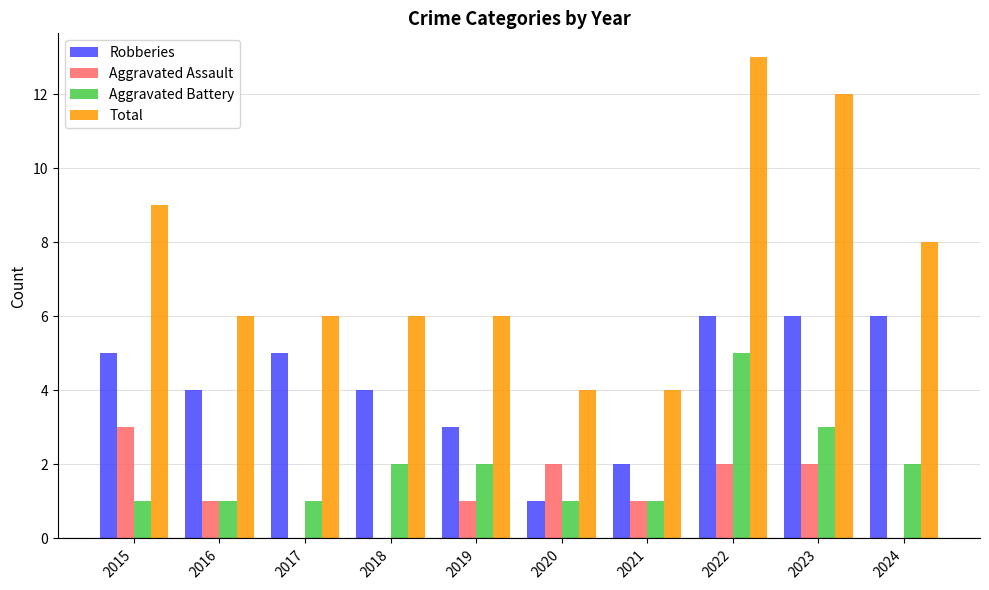

At which category is the sum across all series the highest?

2022